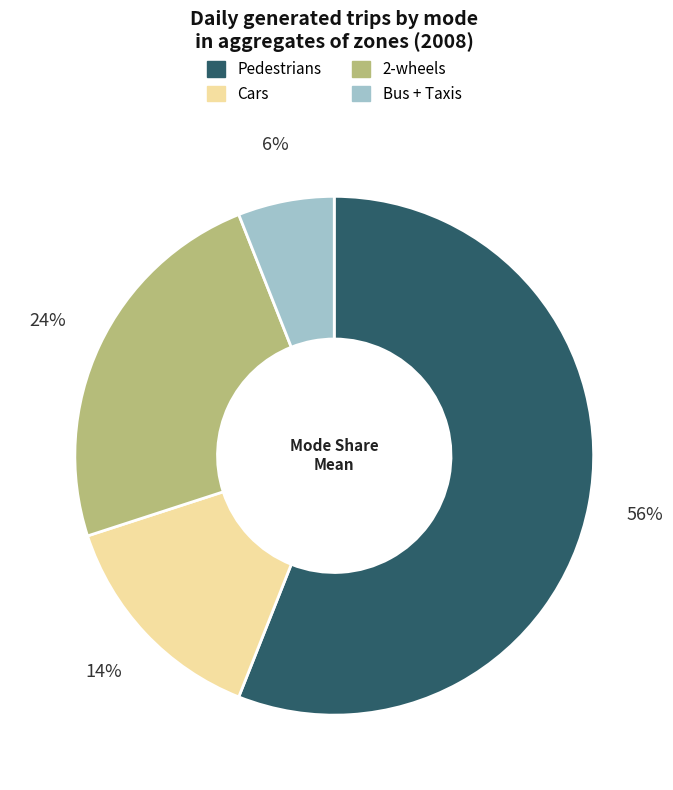

To the nearest percent, what percentage of the pie is 2-wheels?

24%